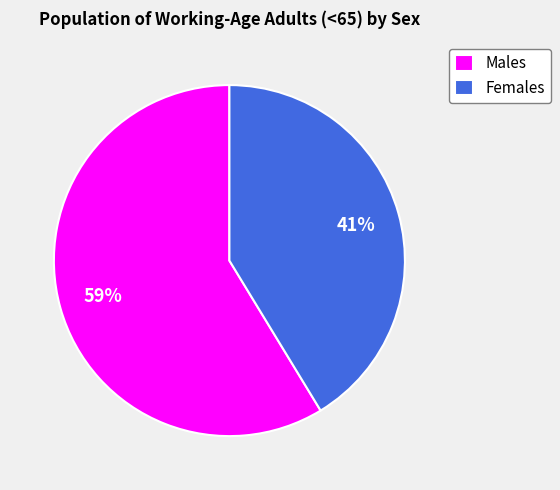

Does any single category account for the majority?

Yes